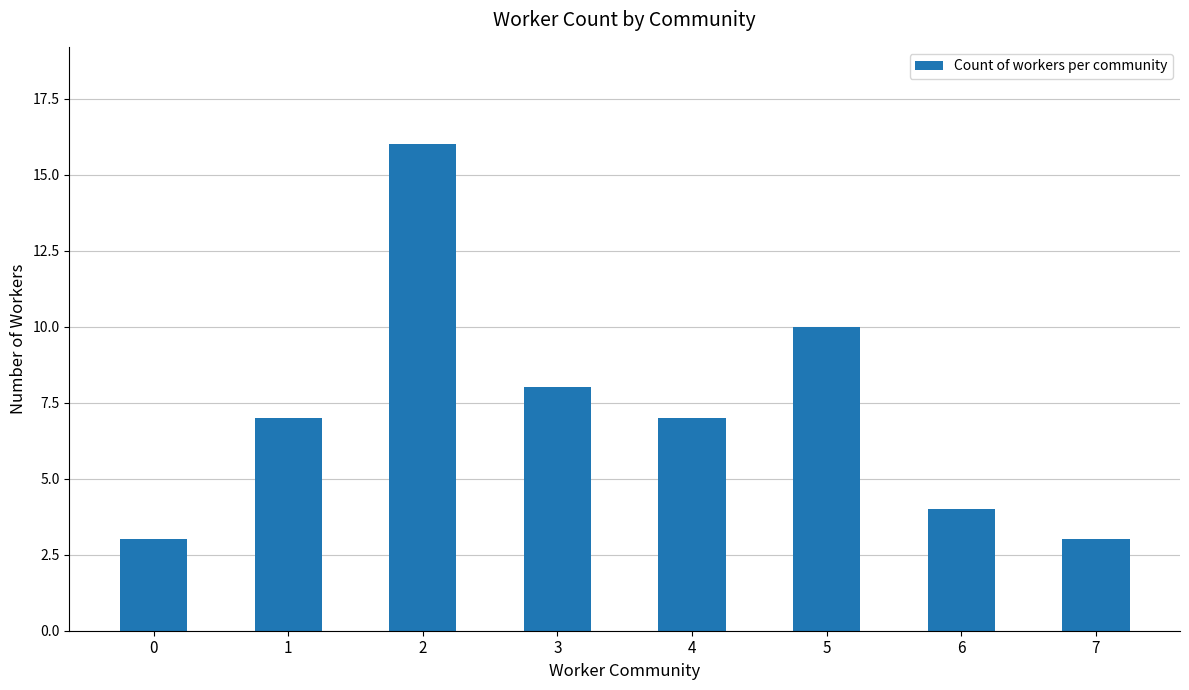

What is the difference between the maximum and minimum values?

13